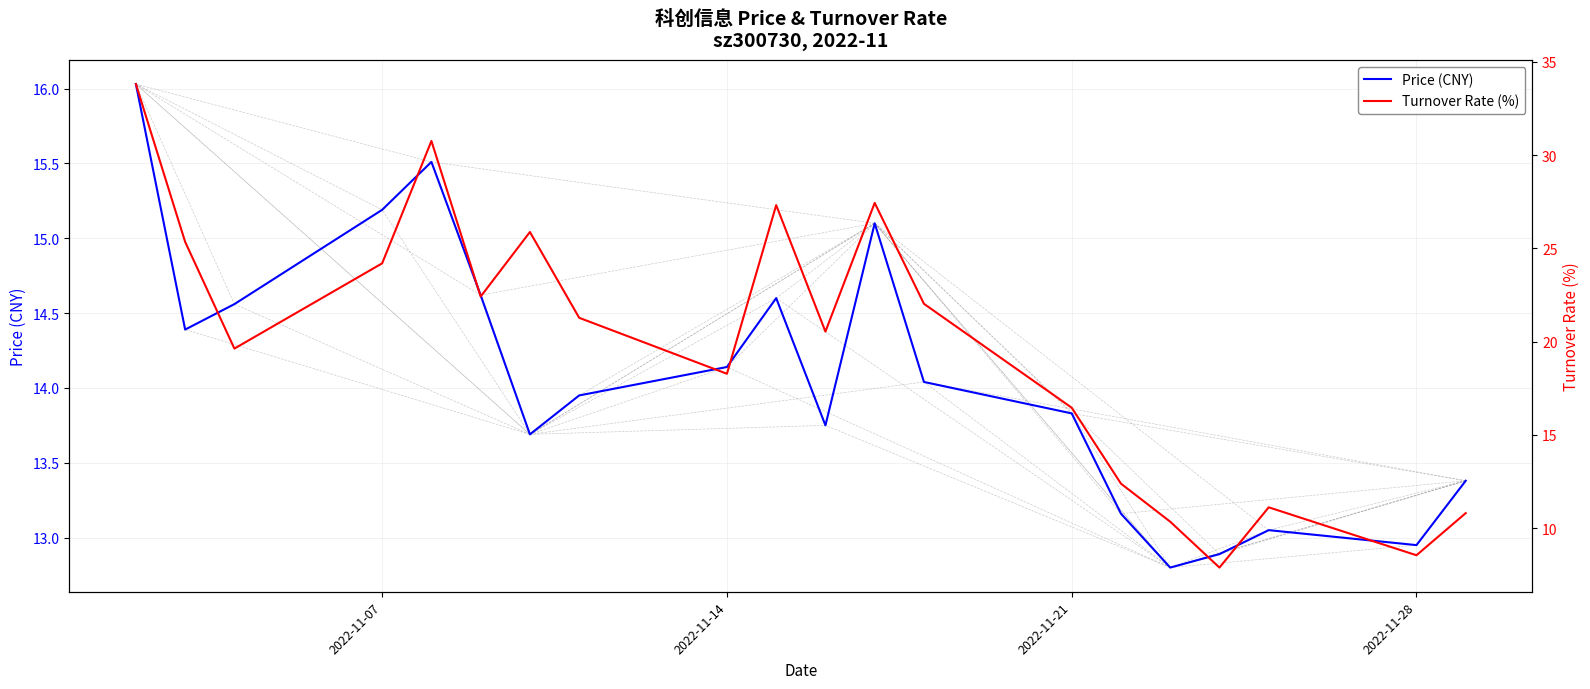

True or false: Price (CNY) has more than 2 interior local peaks.

True